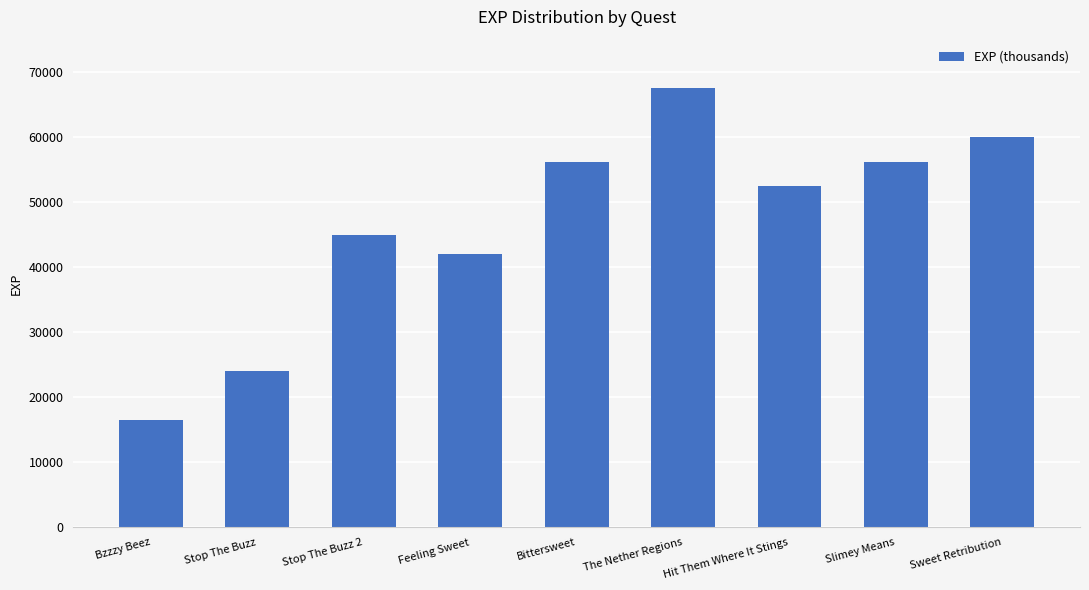

Which label corresponds to the largest value in the chart?

The Nether Regions